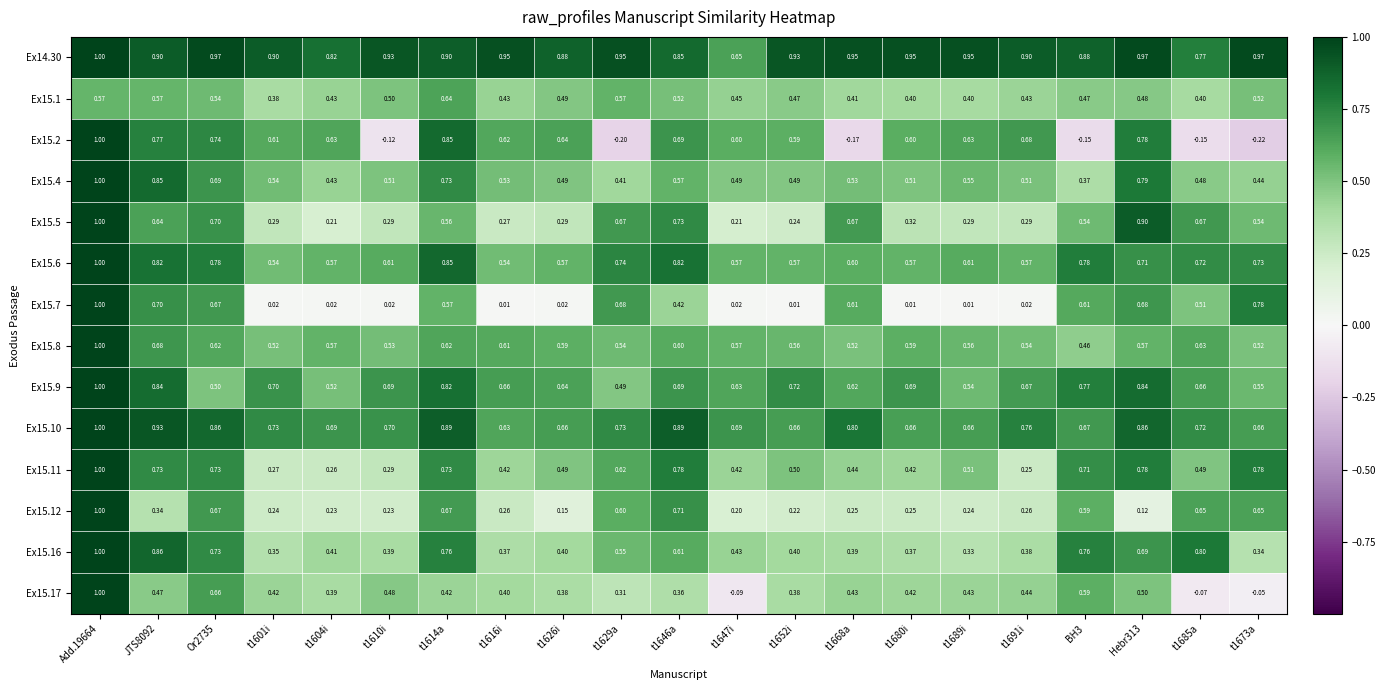

Is the value of Ex15.1 at t1610i greater than the value of Ex15.10 at t1610i?

No